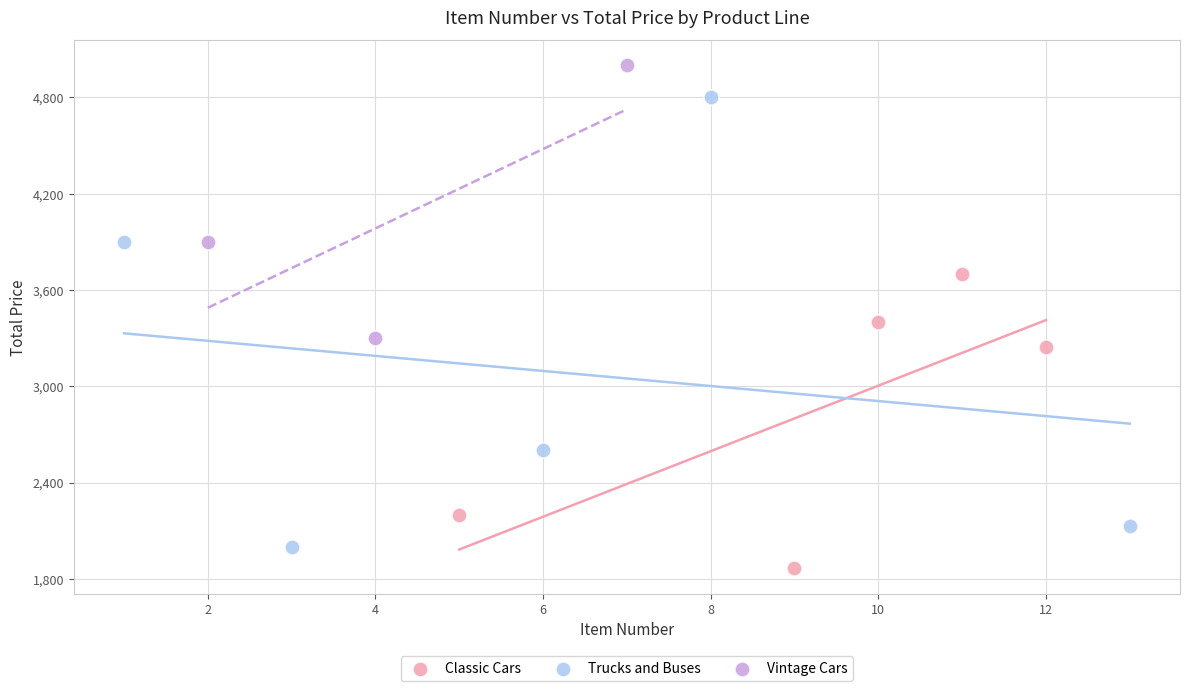

Which series reaches the maximum Y coordinate?

Vintage Cars